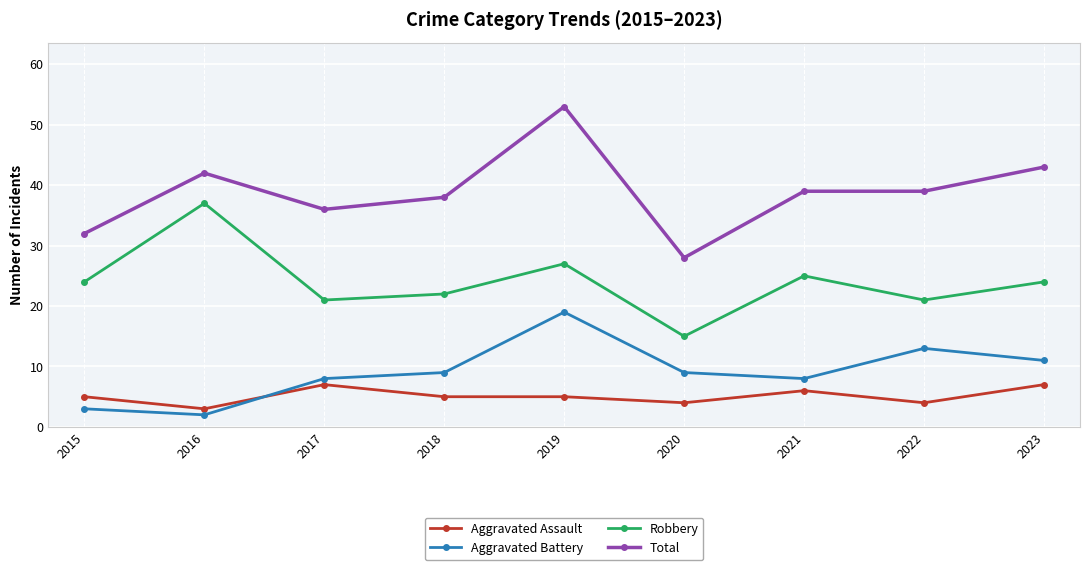

What is the maximum value for Total?

53